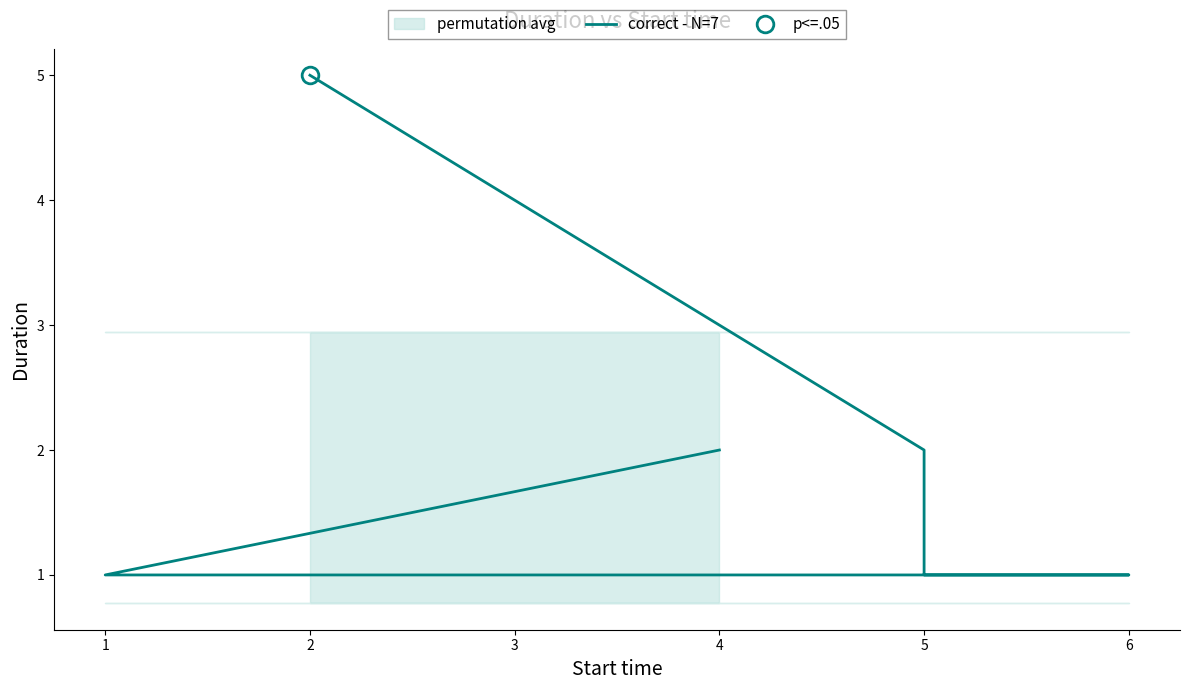

Which label corresponds to the smallest value in the chart?

1